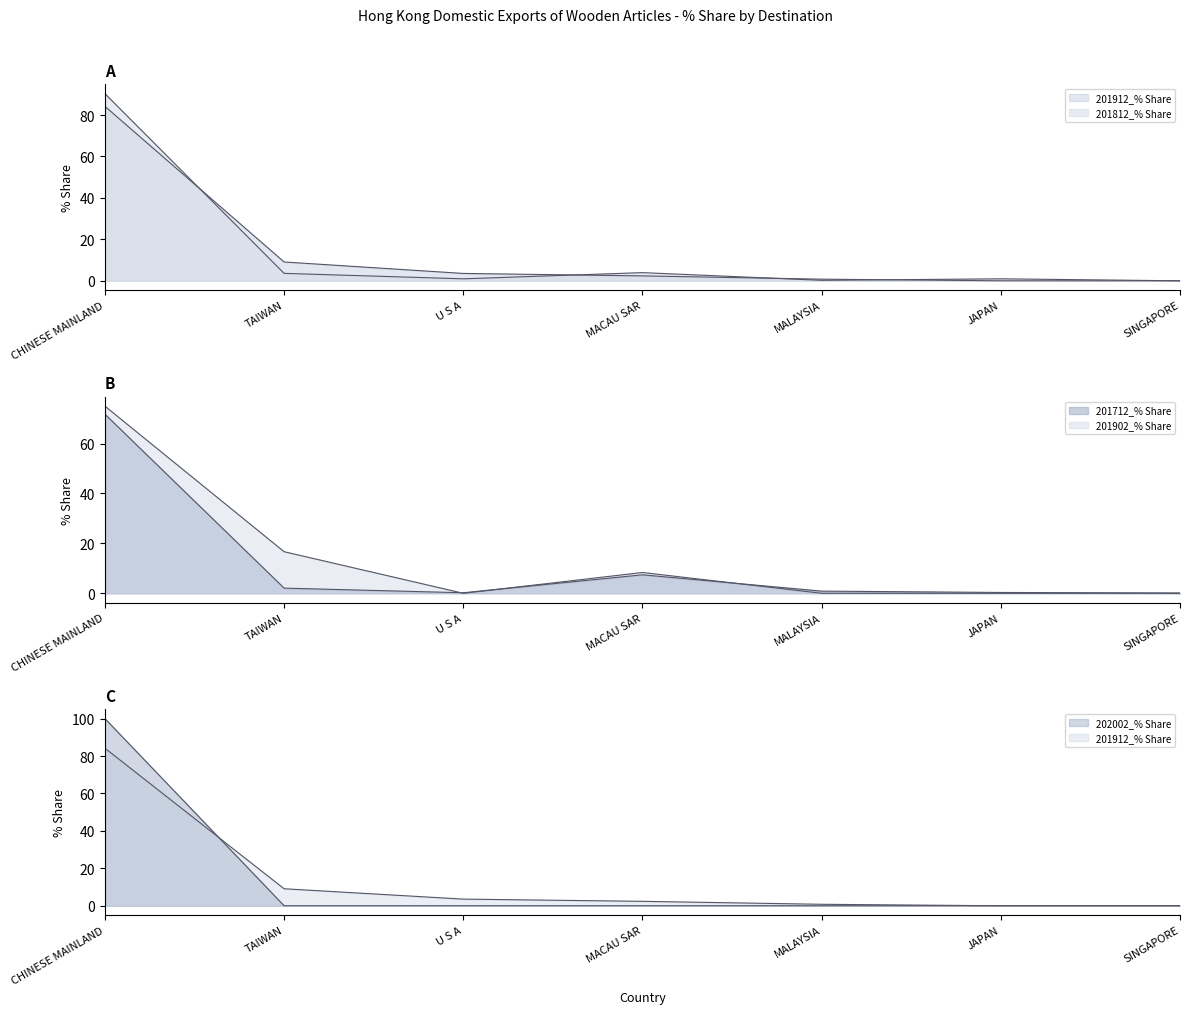

What is the sum of the 201812_% Share values at MACAU SAR and SINGAPORE?

3.9